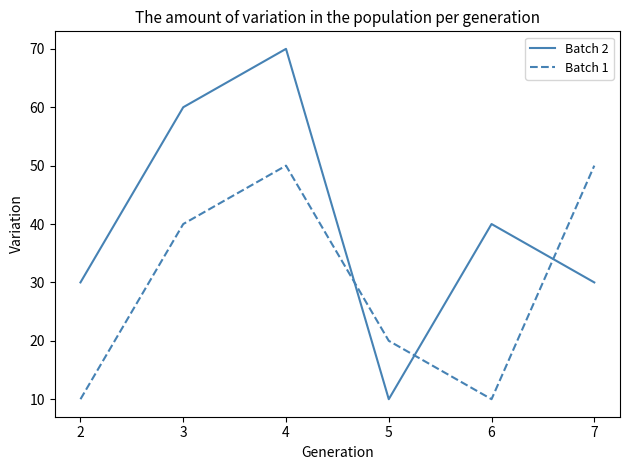

At how many categories does at least one series exceed 41?

3